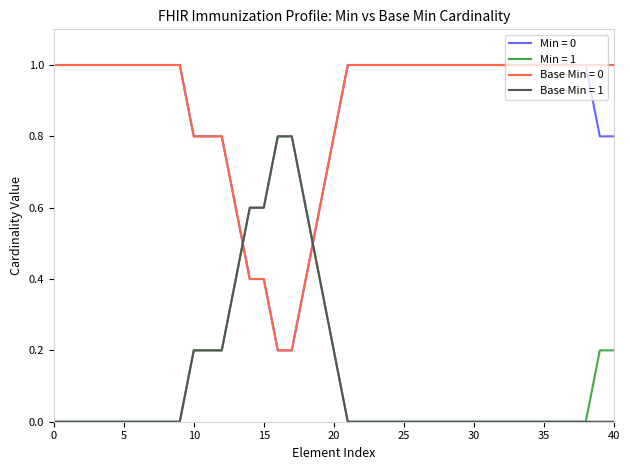

True or false: Min = 1 and Min = 0 cross at least once.

True